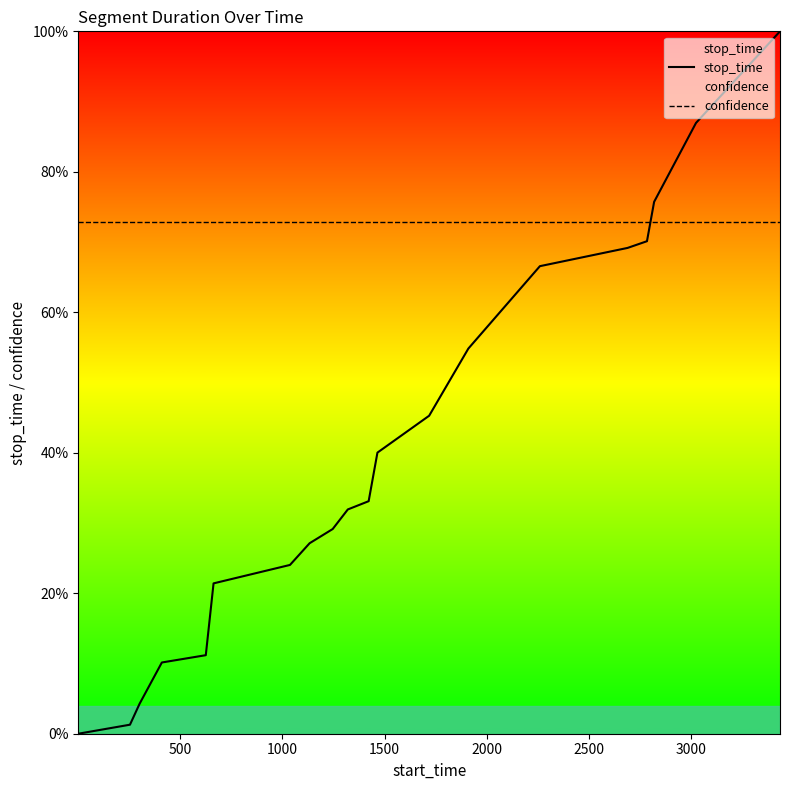

Which series has the largest range (max minus min)?

stop_time